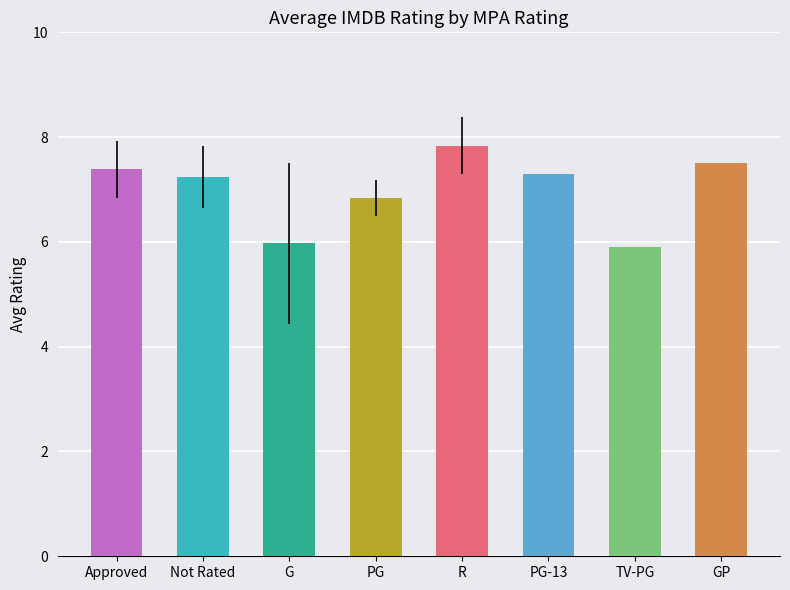

What is the difference between the maximum and minimum values?

1.9